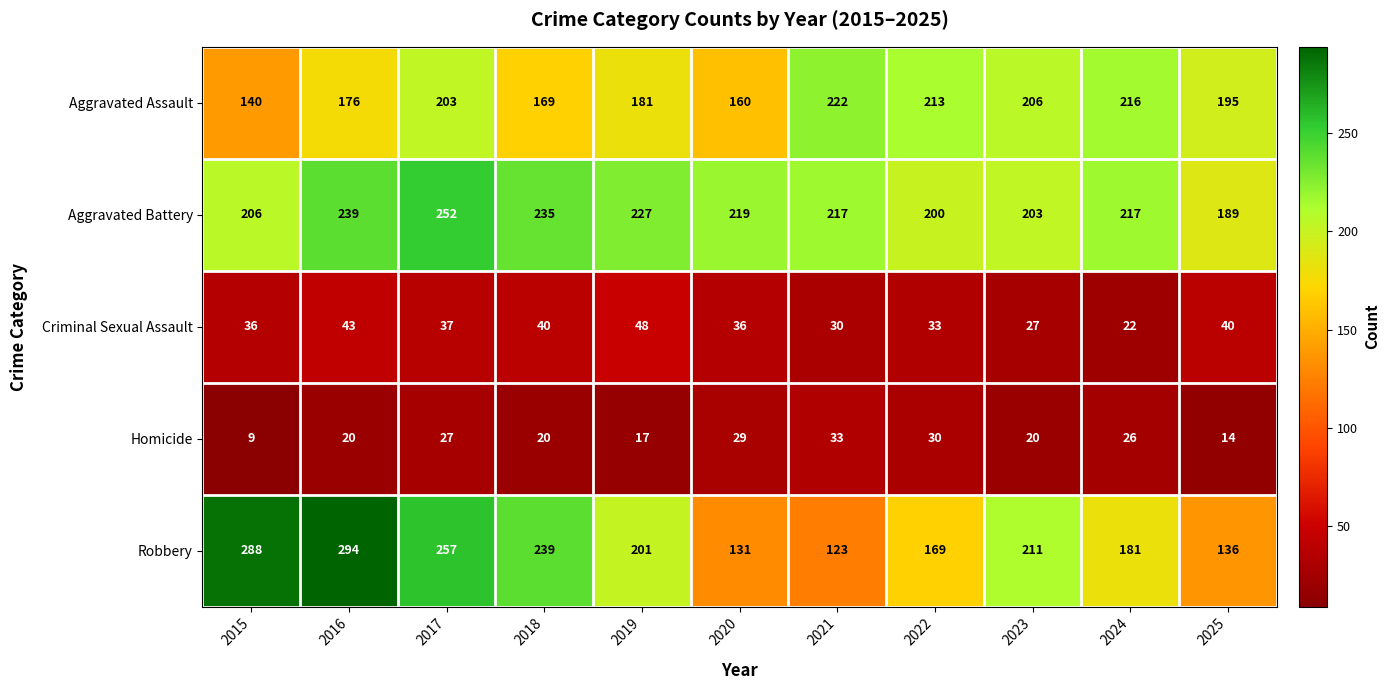

At which label does Aggravated Battery first exceed 217?

2016